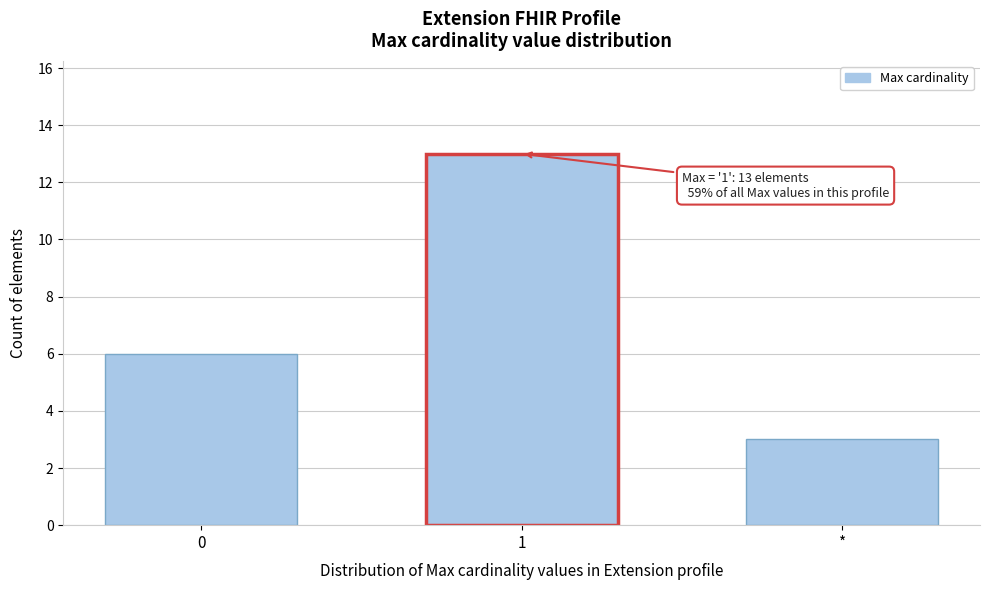

Reading left to right, transcribe all the data shown in this chart.

0=6	1=13	*=3